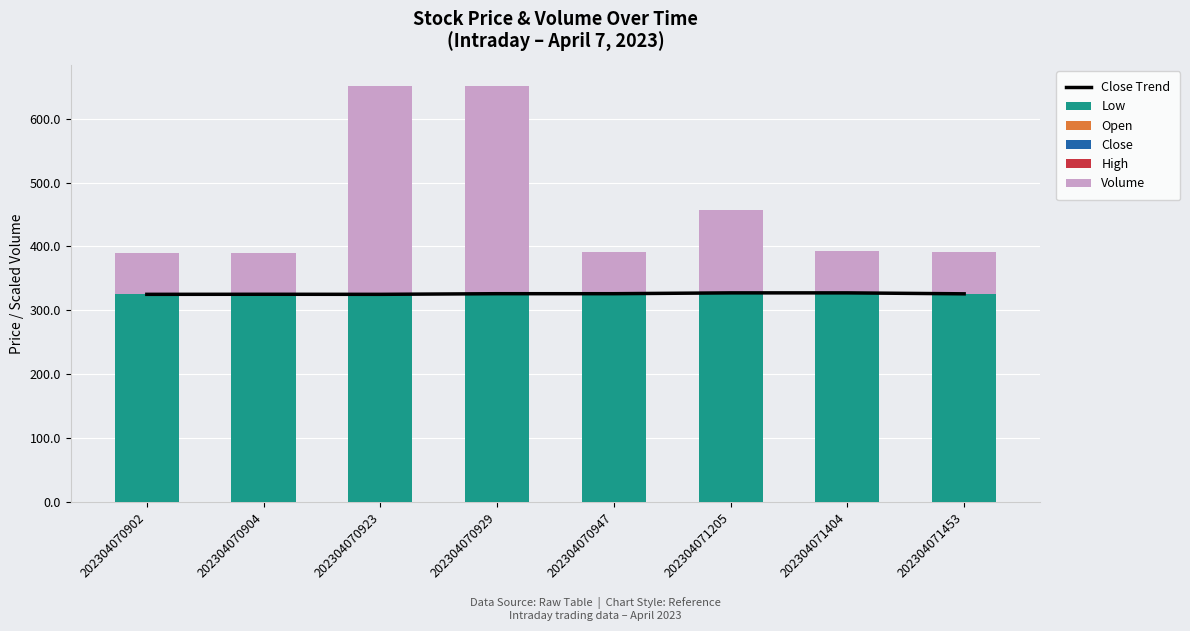

At which category is the sum across all series the highest?

202304070929